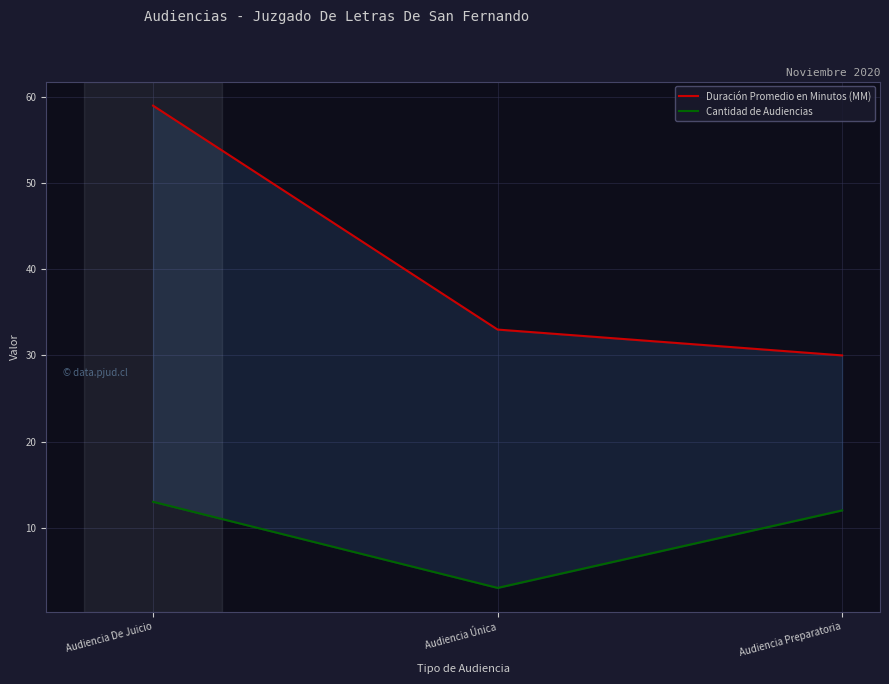

At Audiencia Única, list the series in order from largest to smallest.

Duración Promedio en Minutos (MM), Cantidad de Audiencias